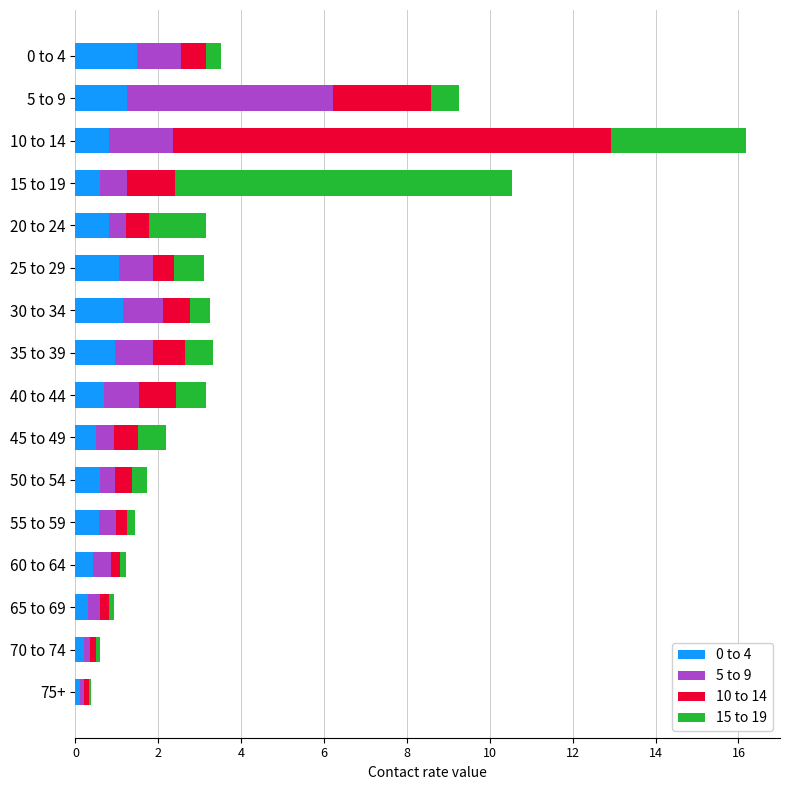

What is the highest value of the 0 to 4 series?

1.5